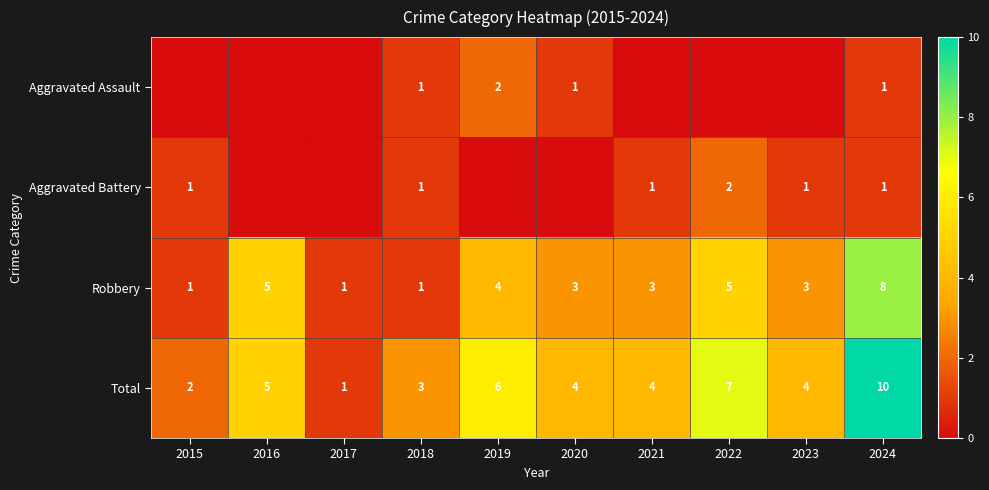

What is the highest value of the Total series?

10